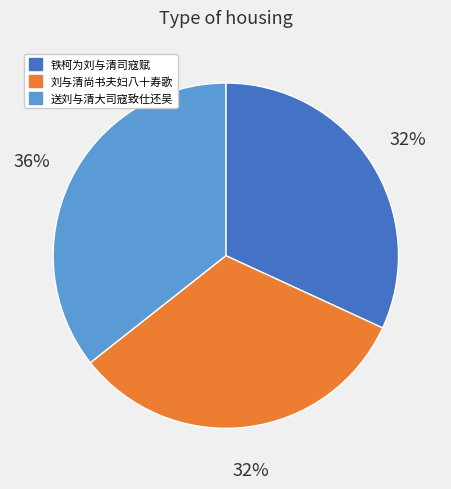

The 刘与清尚书夫妇八十寿歌 slice represents 32% of the pie. True or false?

True